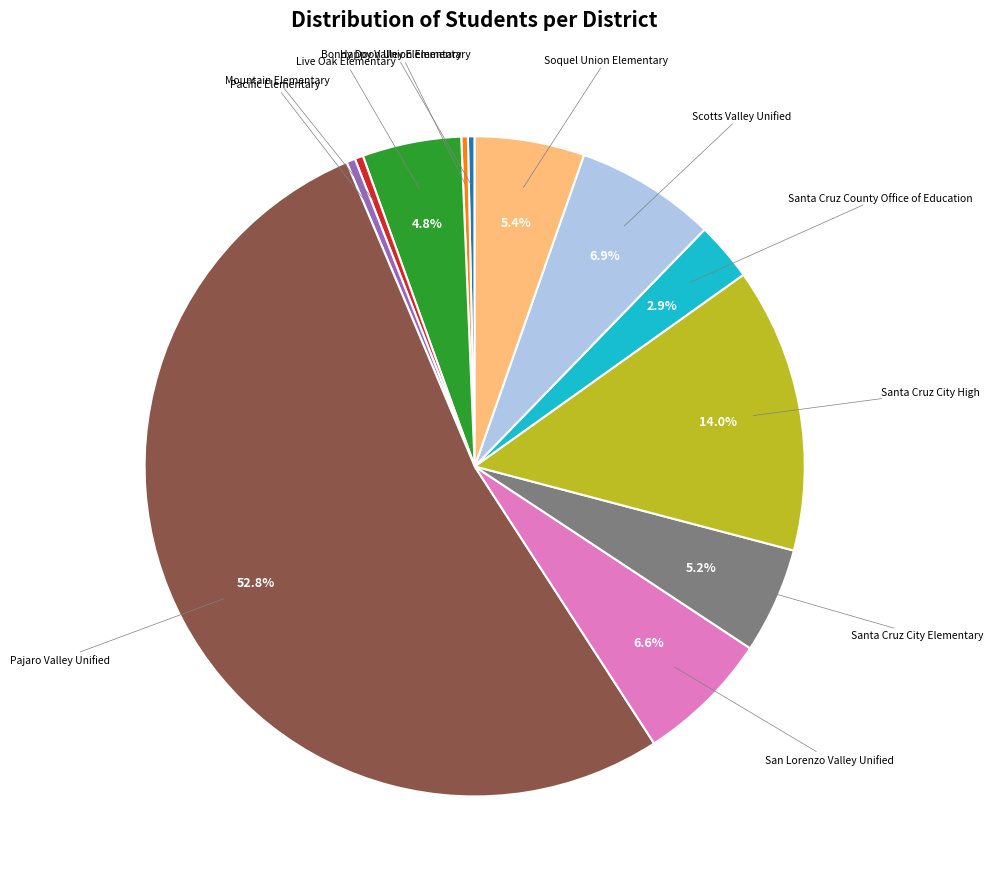

Is there a majority slice in this chart?

Yes